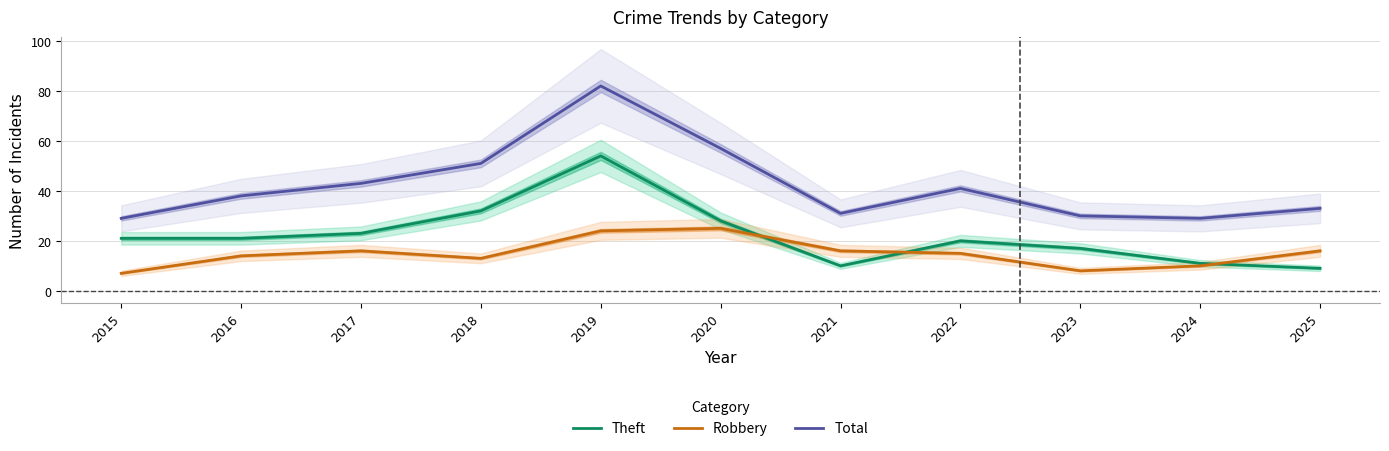

Reading right to left, list all the values displayed in this chart.

Theft: 2025=9	2024=11	2023=17	2022=20	2021=10	2020=28	2019=54	2018=32	2017=23	2016=21	2015=21
Robbery: 2025=16	2024=10	2023=8	2022=15	2021=16	2020=25	2019=24	2018=13	2017=16	2016=14	2015=7
Total: 2025=33	2024=29	2023=30	2022=41	2021=31	2020=57	2019=82	2018=51	2017=43	2016=38	2015=29